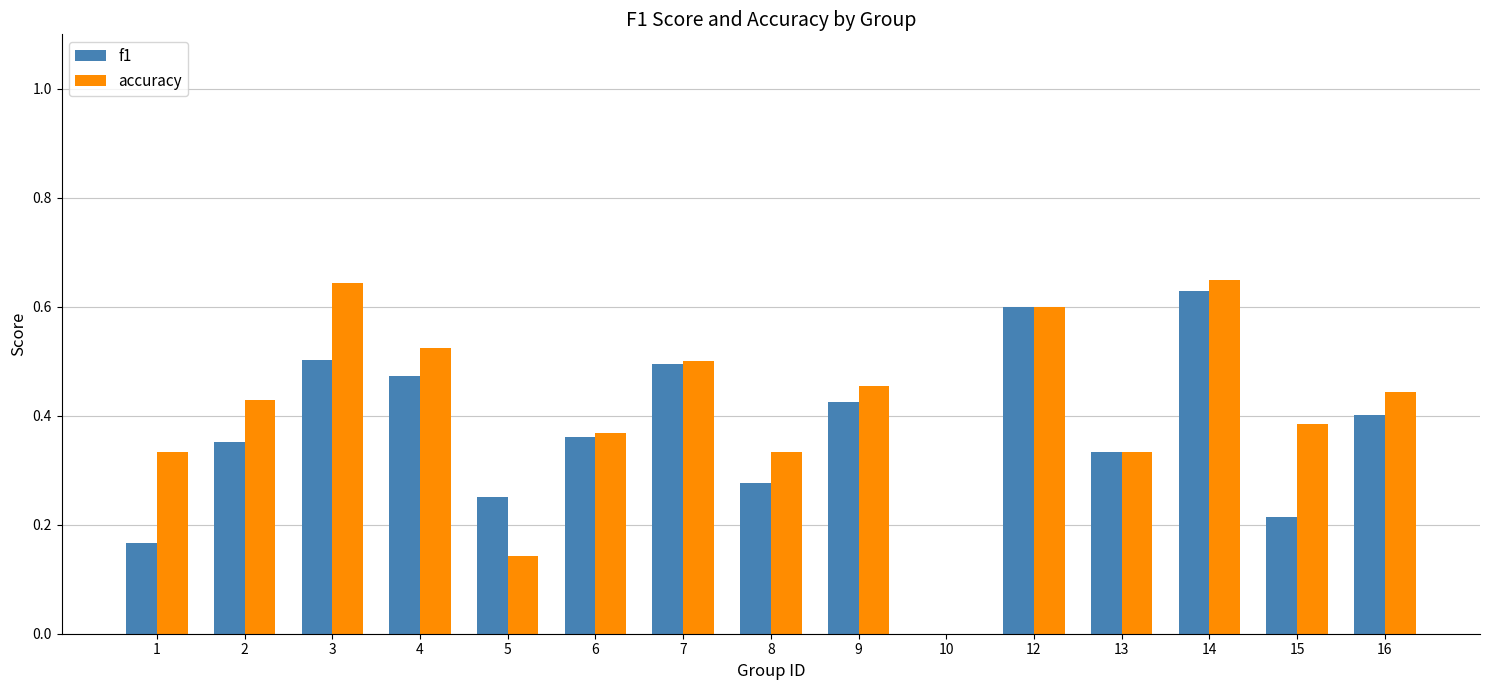

How many groups of bars are there?

15